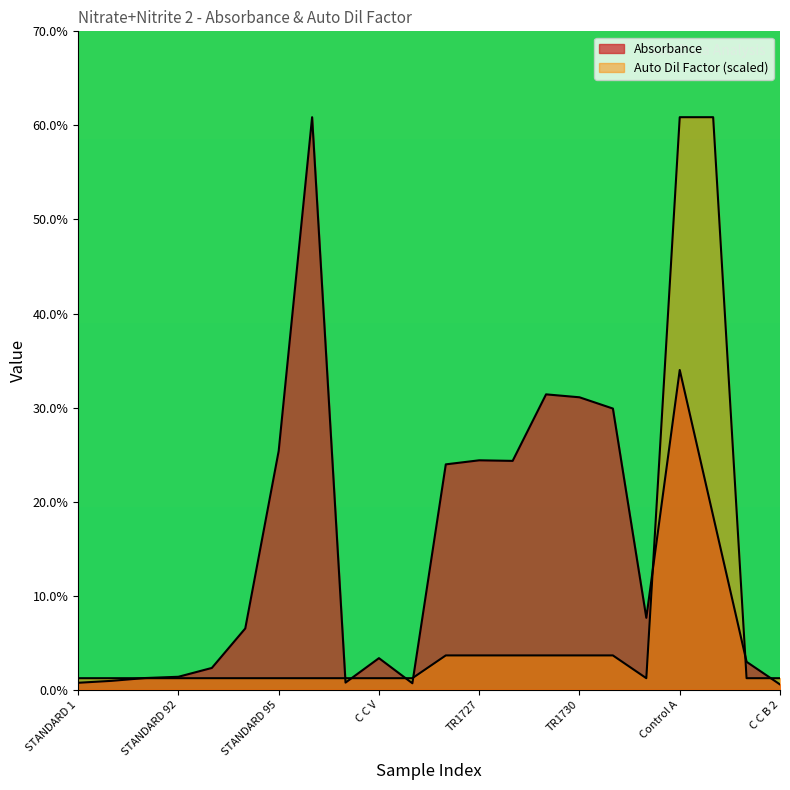

Reading right to left, transcribe all the data shown in this chart.

Absorbance: 0.0	0.0	0.2	0.3	0.1	0.3	0.3	0.3	0.2	0.2	0.2	0.0	0.0	0.0	0.6	0.3	0.1	0.0	0.0	0.0	0.0	0.0
Auto Dil Factor: 0.0	0.0	0.6	0.6	0.0	0.0	0.0	0.0	0.0	0.0	0.0	0.0	0.0	0.0	0.0	0.0	0.0	0.0	0.0	0.0	0.0	0.0